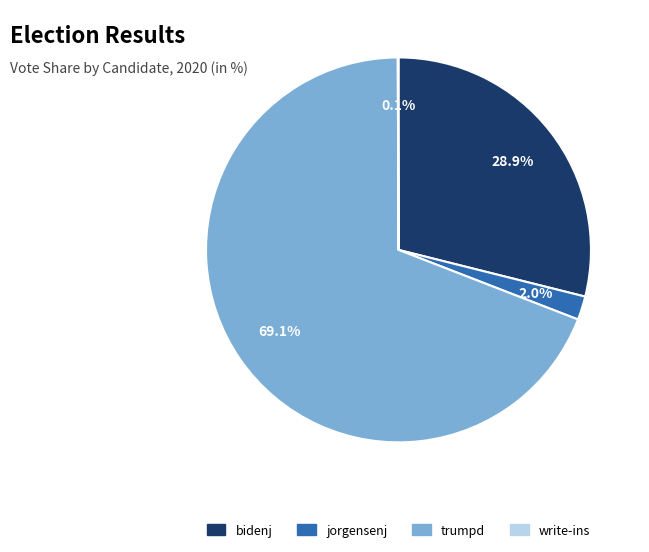

The bidenj slice represents 18% of the pie. True or false?

False